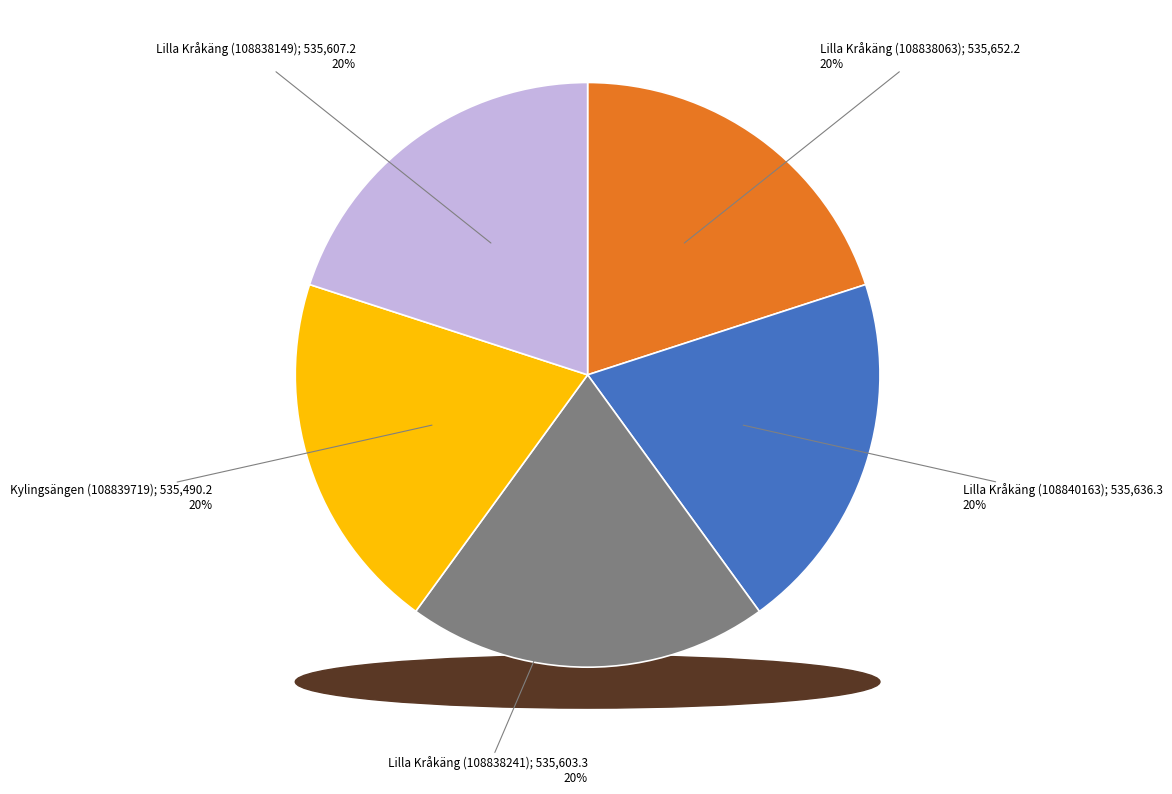

Which has a higher value, Kylingsängen (108839719) or Lilla Kråkäng (108840163)?

Lilla Kråkäng (108840163)